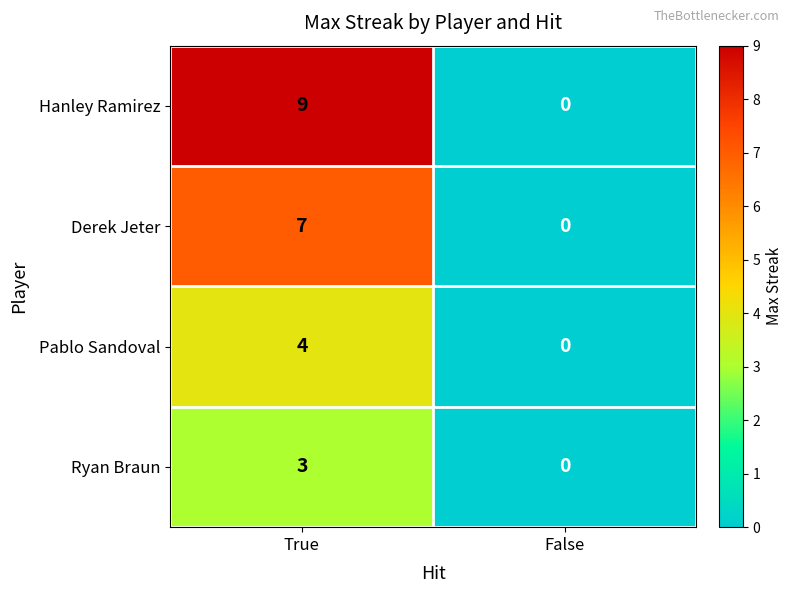

At how many categories does at least one series exceed 7?

1